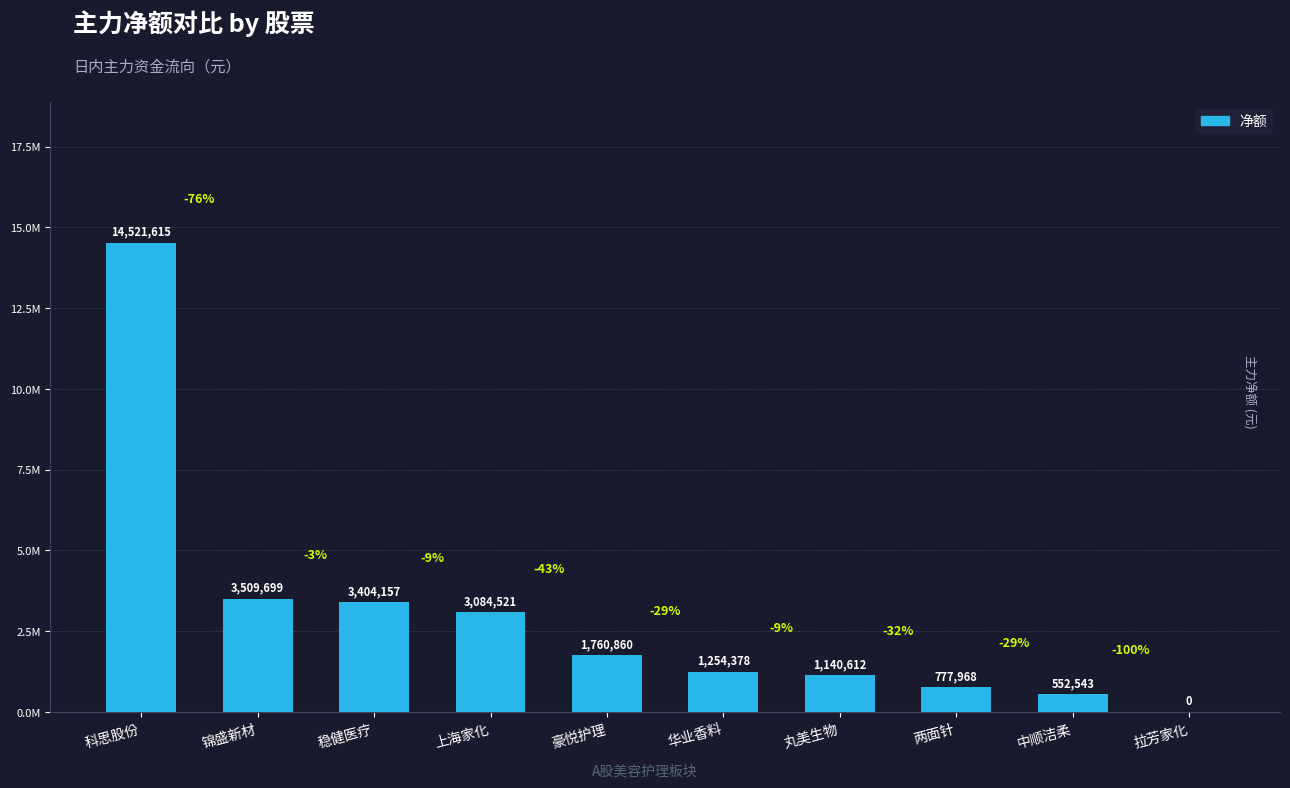

At which category does the chart reach its peak across all series?

科思股份